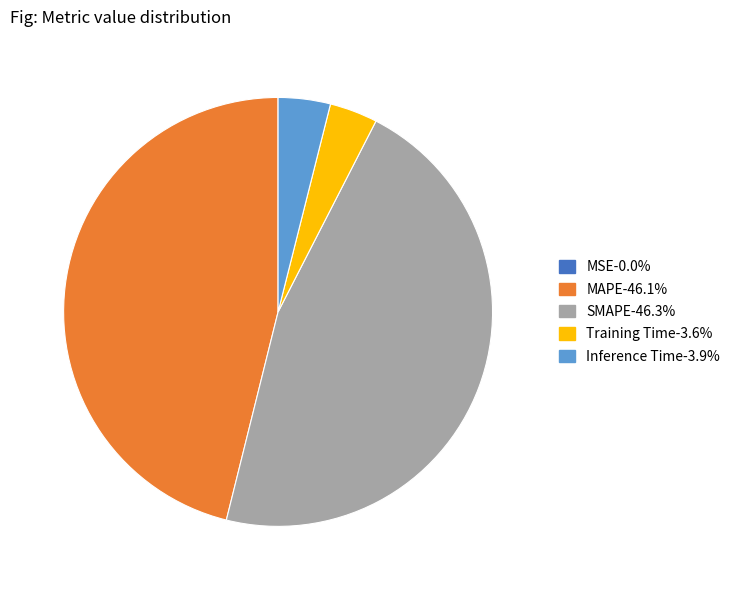

Is there a majority slice in this chart?

No